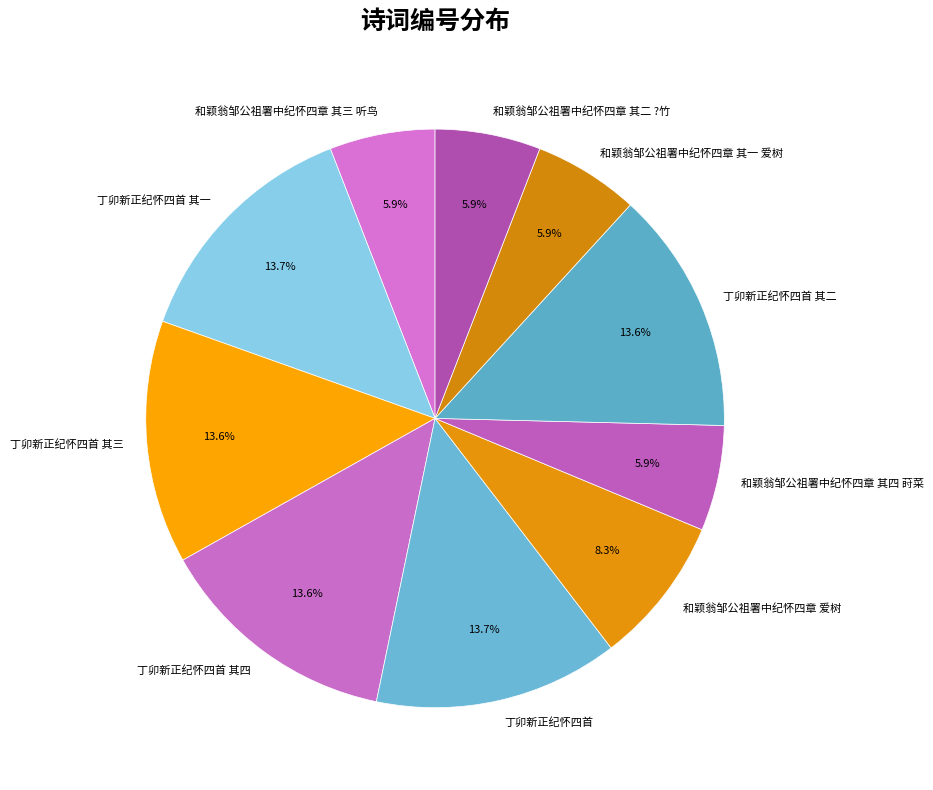

To the nearest percent, what is the difference between the 和颖翁邹公祖署中纪怀四章 爱树 and 和颖翁邹公祖署中纪怀四章 其三 听鸟 slice percentages?

2%